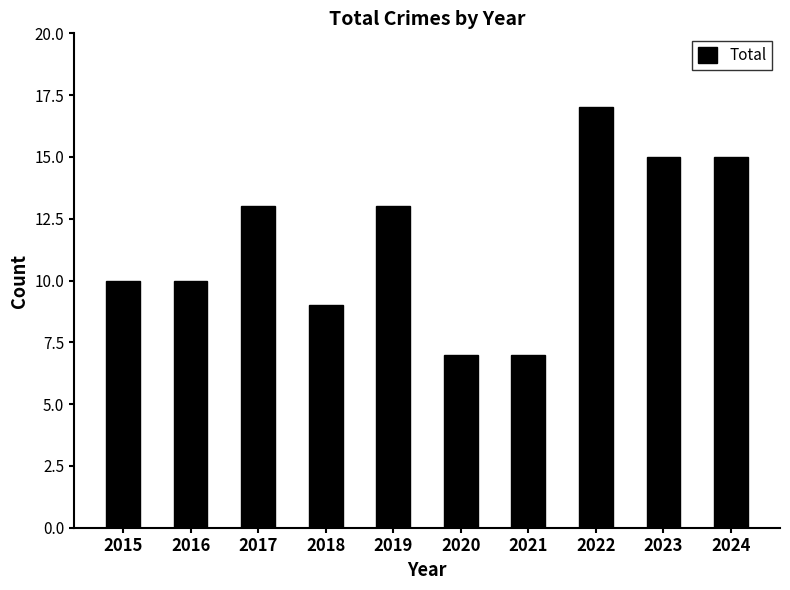

True or false: the data shows 5 at 2016.

False